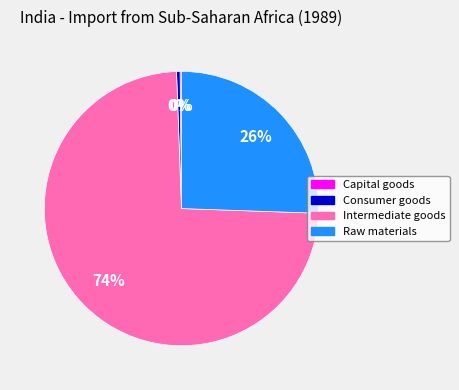

To the nearest percent, what is the combined percentage of Consumer goods and Raw materials?

26%